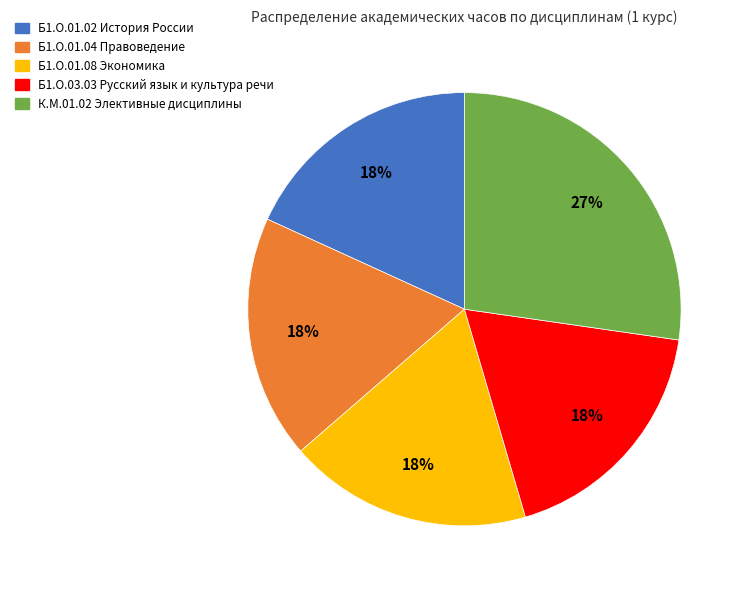

Do К.М.01.02 Элективные дисциплины and Б1.О.01.02 История России together represent more than half of the pie?

No